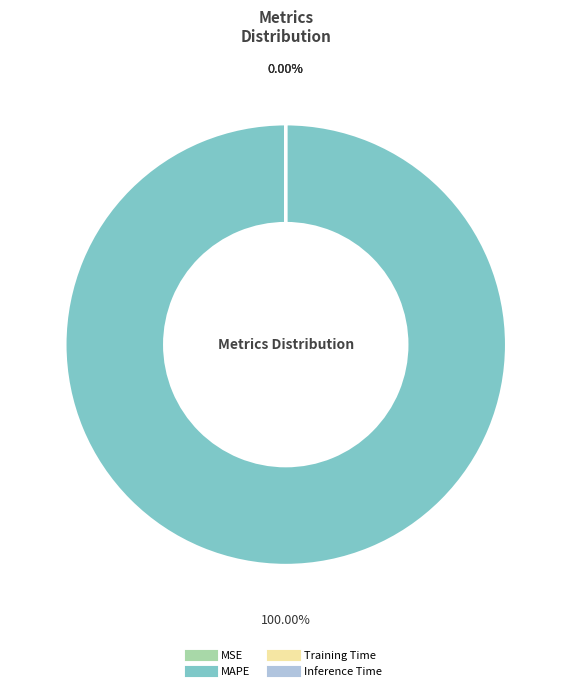

Which slice represents more than half of the pie?

MAPE